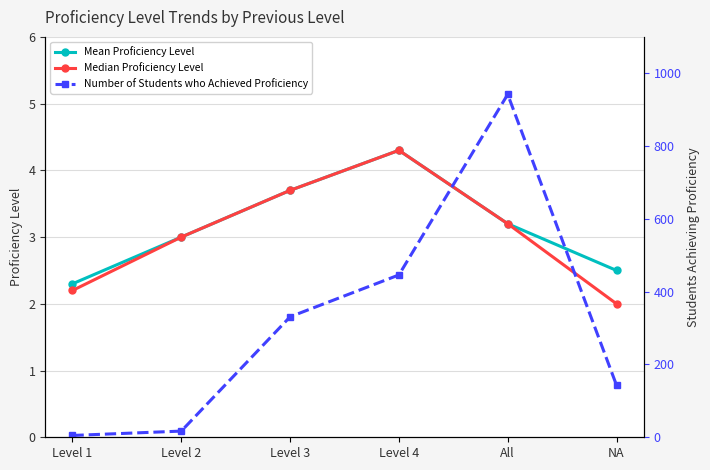

What position from the left is All?

5